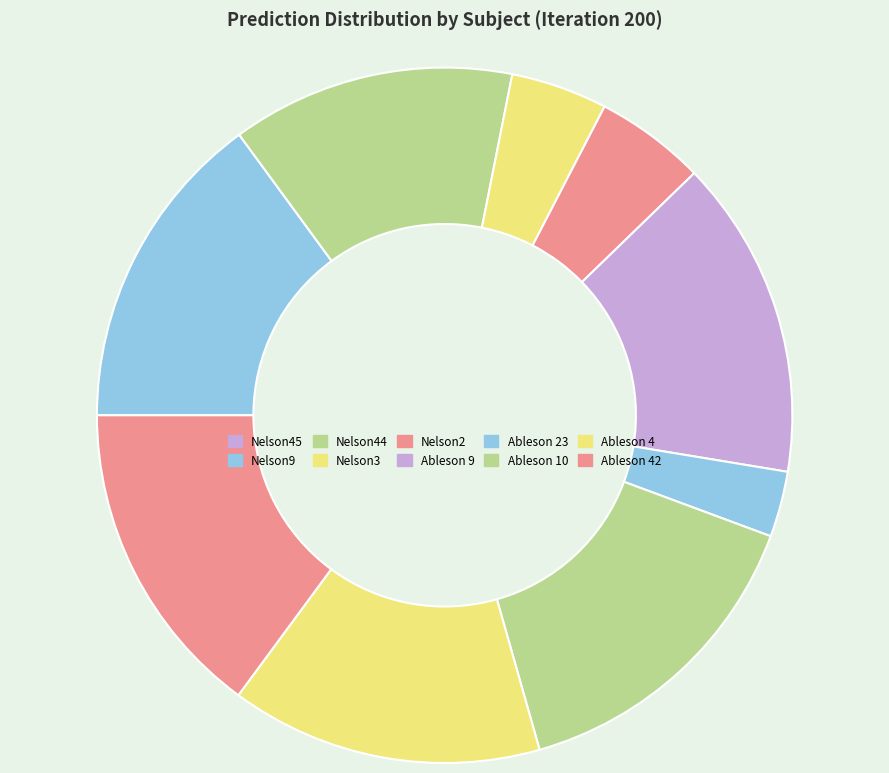

Which slice is the largest?

Ableson 10